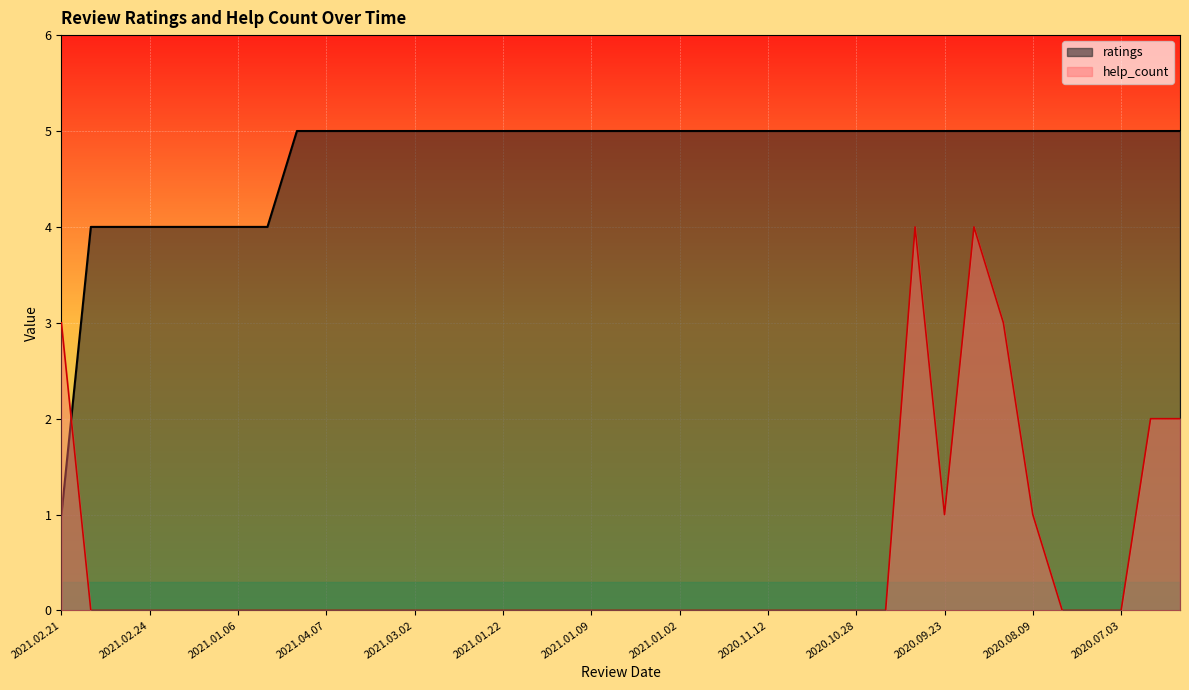

What is the label of the 3rd point from the left?

2021.03.31